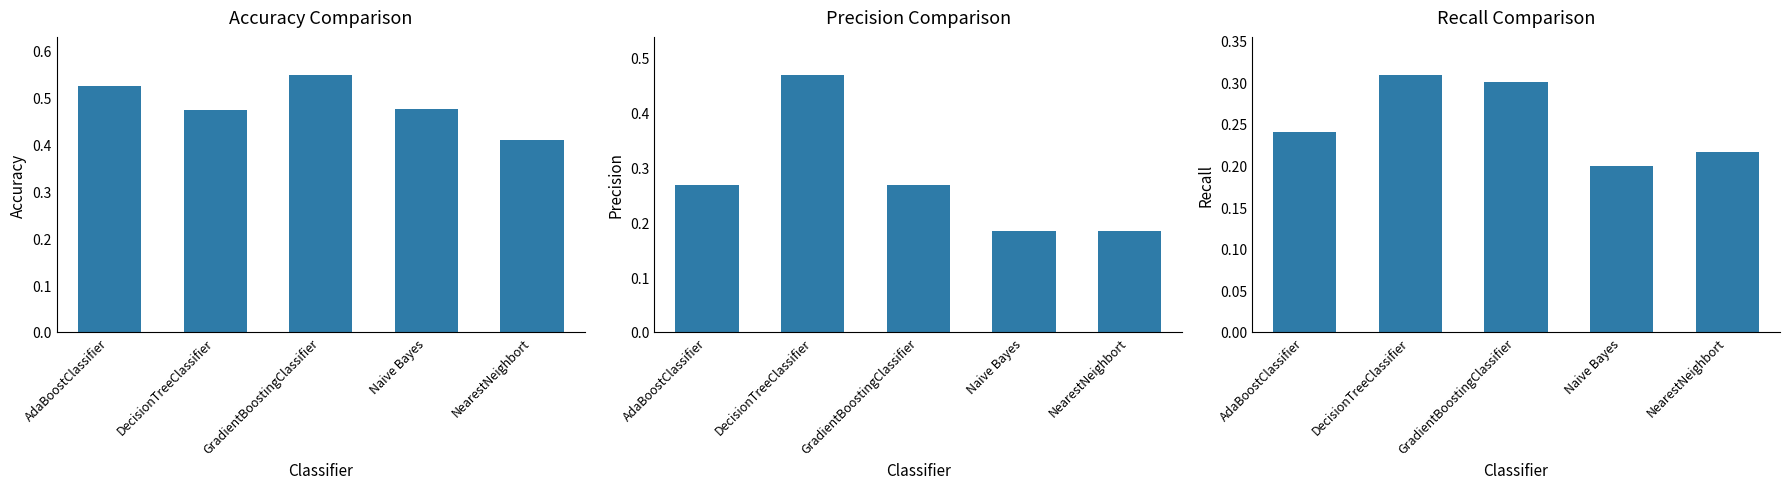

What is the lowest value of the col_5 (Precision) series?

0.2